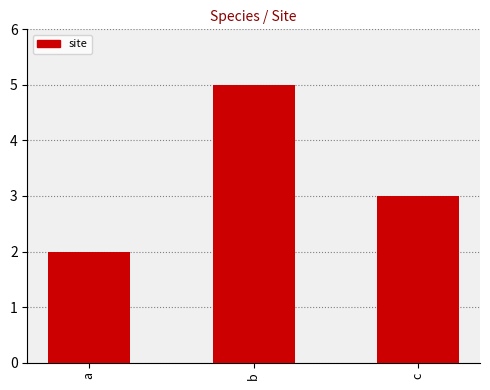

Reading left to right, what are all the values shown in this chart?

a=2	b=5	c=3